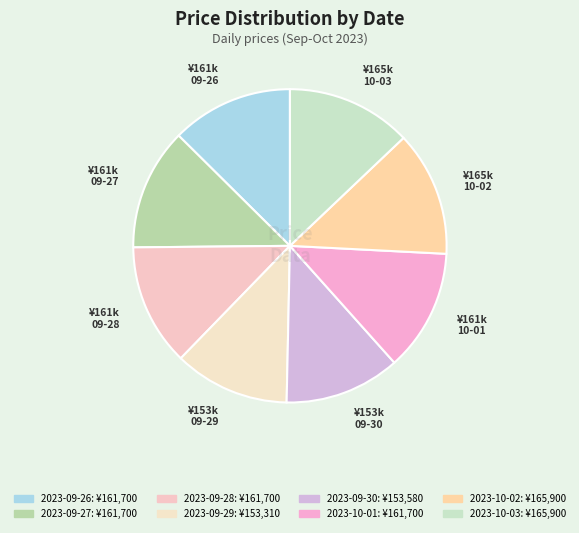

How many slices are in this pie chart?

8